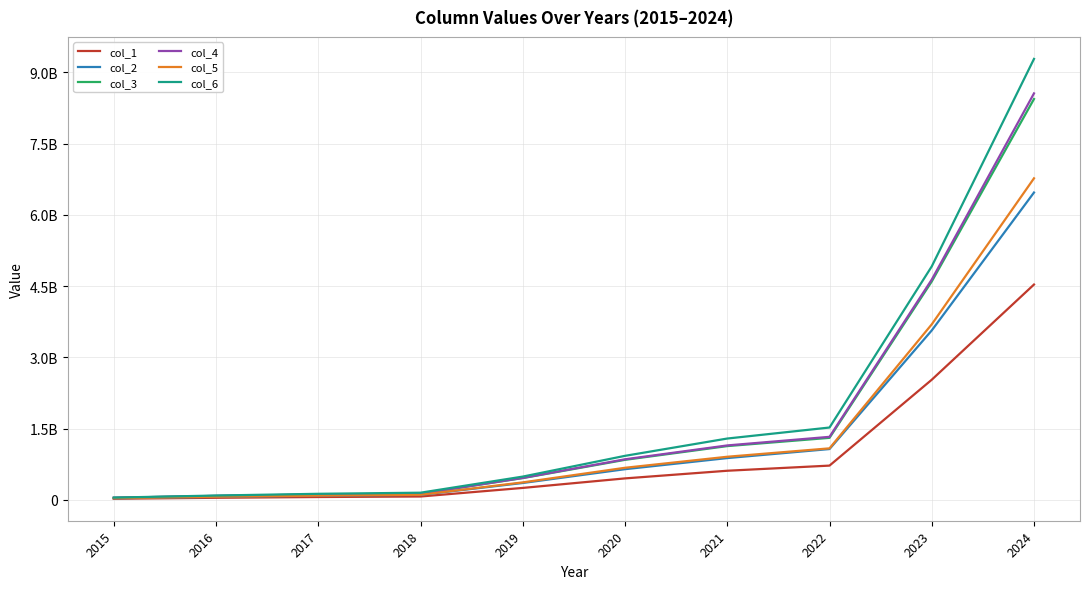

Does the chart display data point markers on the line(s)?

No